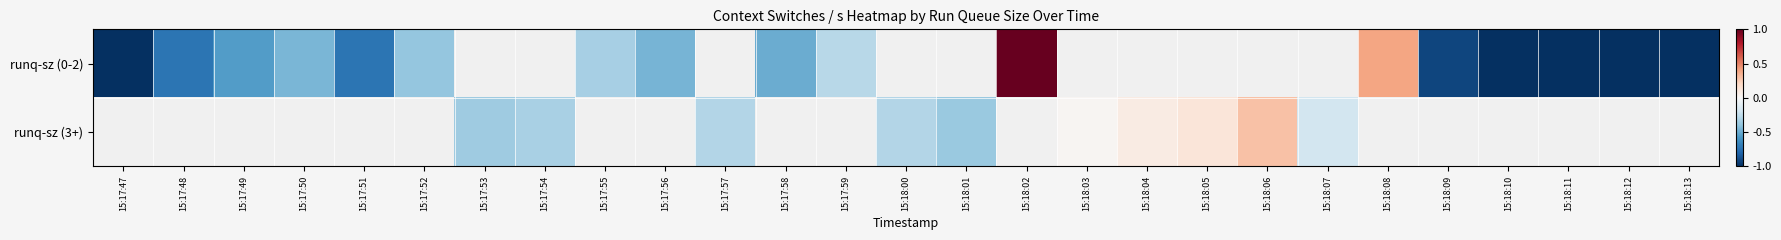

Which label corresponds to the smallest value in the chart?

15:18:11